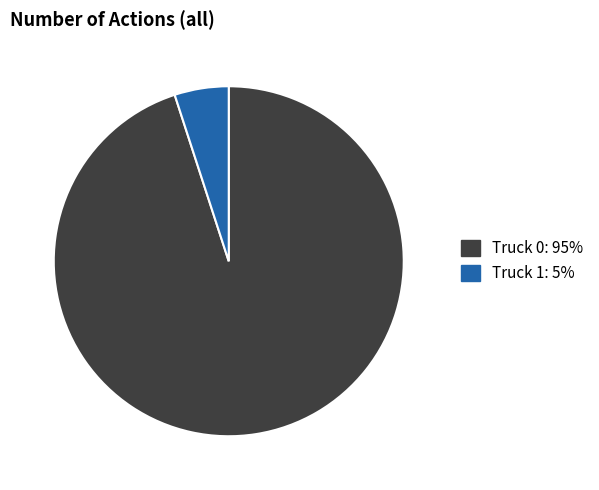

How many slices are in this pie chart?

2